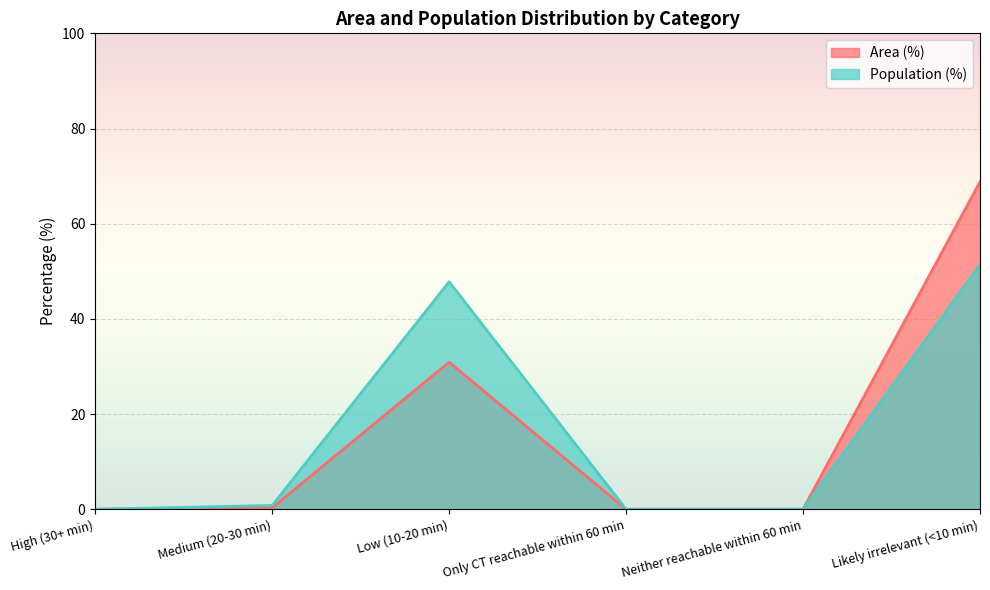

How many lines are shown in the chart?

2